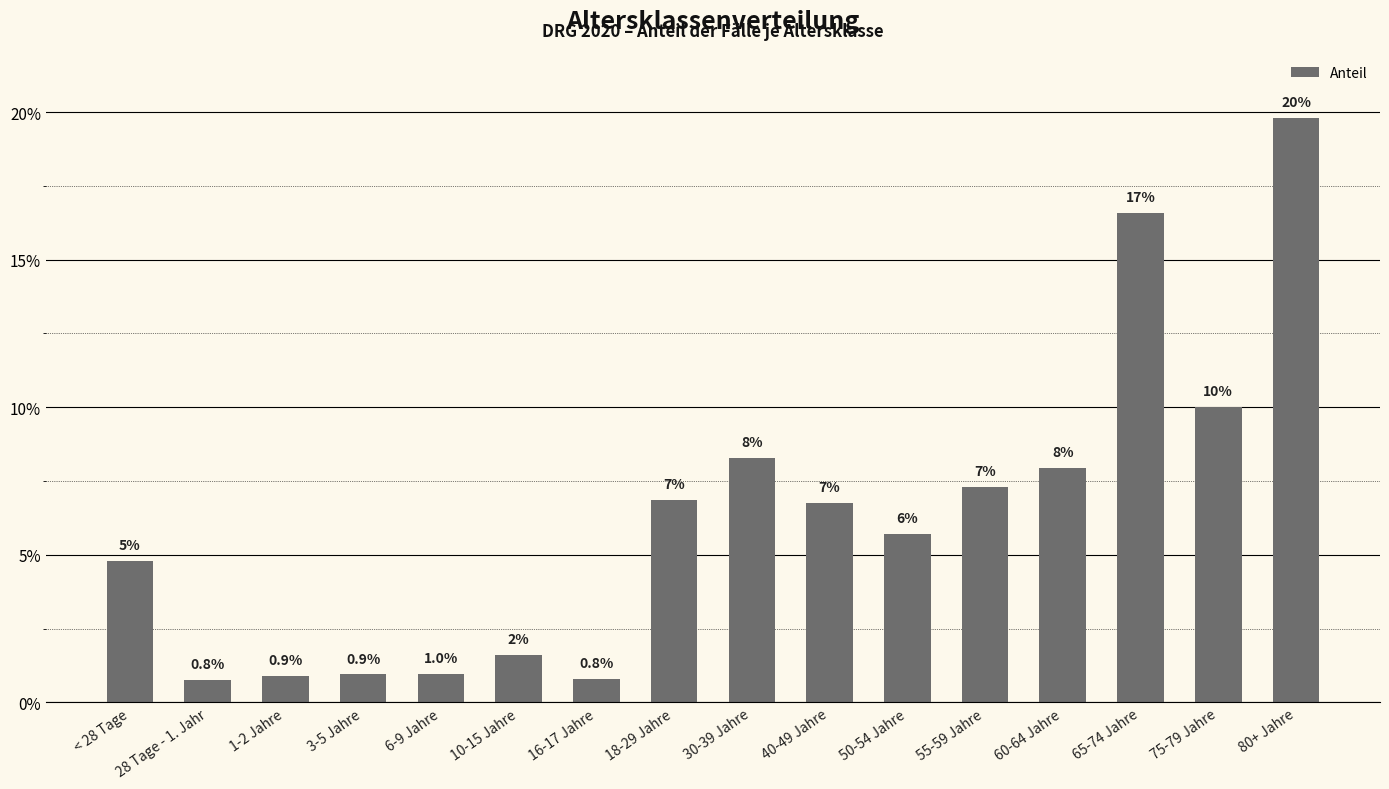

Reading left to right, what are all the values shown in this chart?

0.0	0.0	0.0	0.0	0.0	0.0	0.0	0.1	0.1	0.1	0.1	0.1	0.1	0.2	0.1	0.2